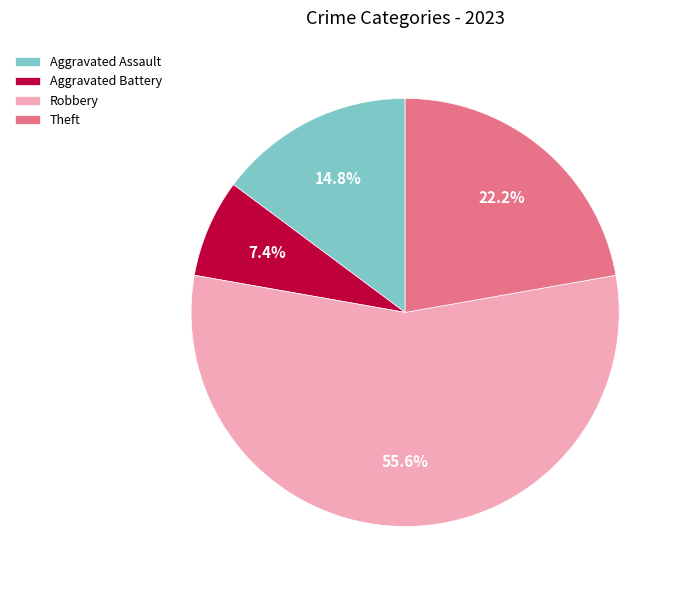

Does Robbery account for over 50% of the chart?

Yes